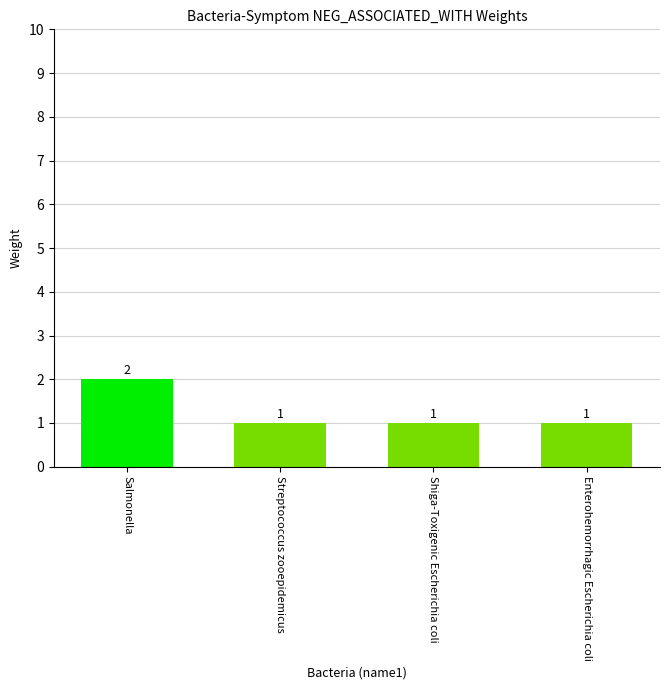

Count the values in the range 1 to 2.

4